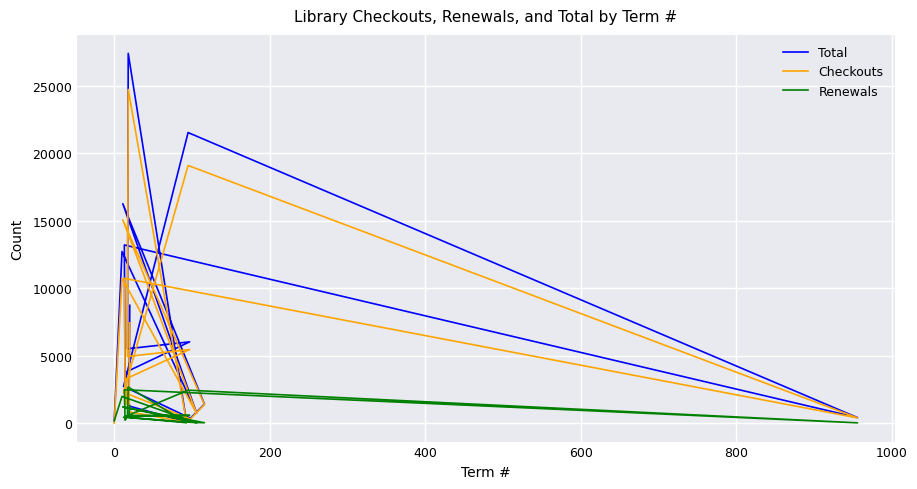

True or false: Renewals and Total cross at least once.

False